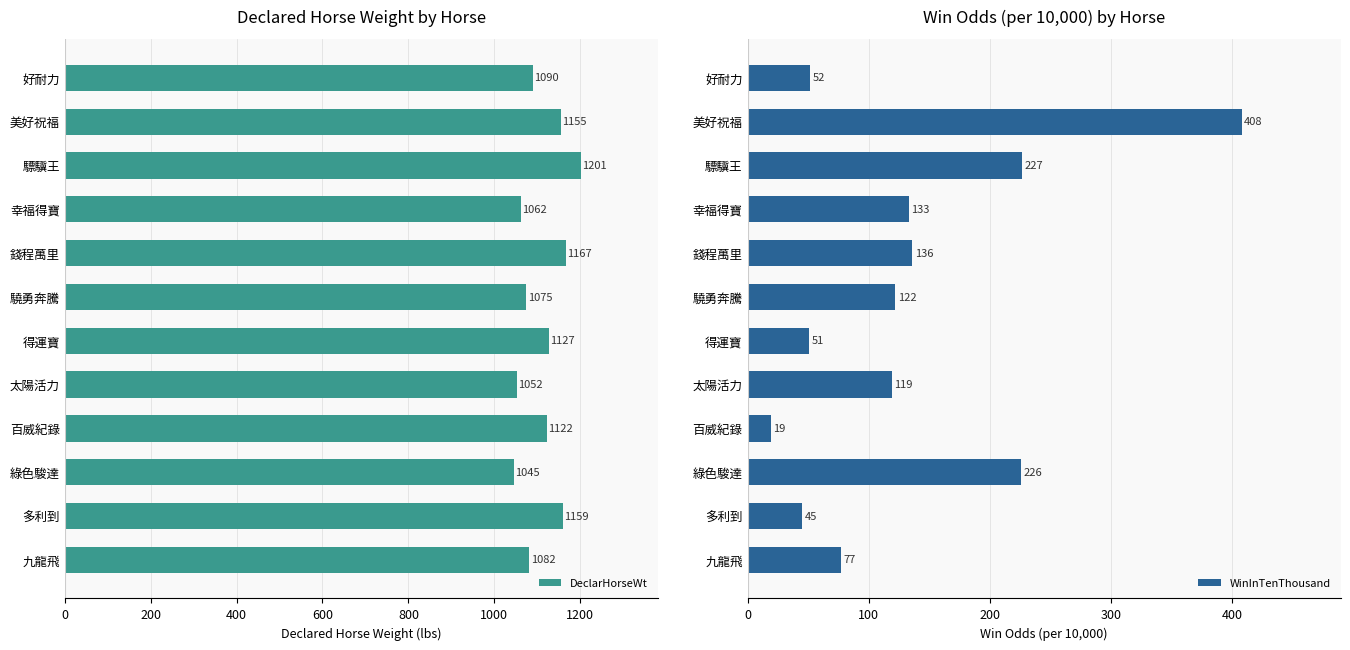

Rank the categories by DeclarHorseWt value from highest to lowest.

驃驥王, 錢程萬里, 多利到, 美好祝福, 得運寶, 百威紀錄, 好耐力, 九龍飛, 驍勇奔騰, 幸福得寶, 太陽活力, 綠色駿達